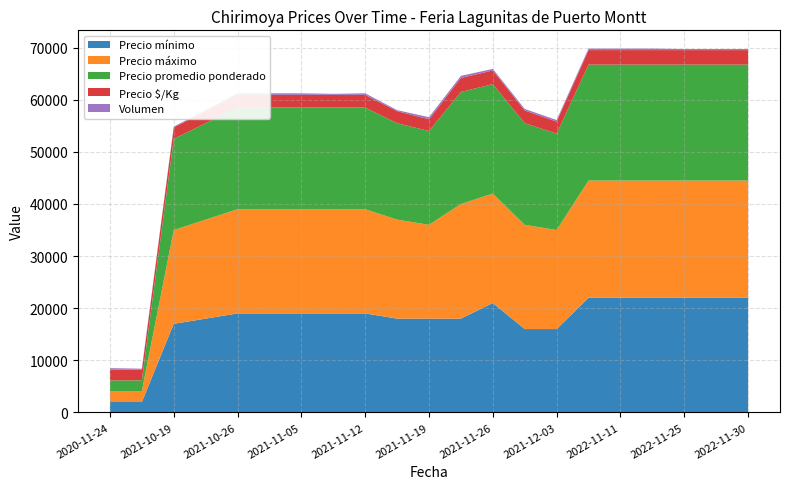

Reading left to right, transcribe all the data shown in this chart.

Precio mínimo: 2020-11-24=2000	2020-11-27=2000	2021-10-19=17000	2021-10-22=18000	2021-10-26=19000	2021-10-29=19000	2021-11-05=19000	2021-11-09=19000	2021-11-12=19000	2021-11-16=18000	2021-11-19=18000	2021-11-23=18000	2021-11-26=21000	2021-11-30=16000	2021-12-03=16000	2022-11-08=22000	2022-11-11=22000	2022-11-15=22000	2022-11-25=22000	2022-11-29=22000	2022-11-30=22000
Precio máximo: 2020-11-24=2100	2020-11-27=2100	2021-10-19=18000	2021-10-22=19000	2021-10-26=20000	2021-10-29=20000	2021-11-05=20000	2021-11-09=20000	2021-11-12=20000	2021-11-16=19000	2021-11-19=18000	2021-11-23=22000	2021-11-26=21000	2021-11-30=20000	2021-12-03=19000	2022-11-08=22500	2022-11-11=22500	2022-11-15=22500	2022-11-25=22500	2022-11-29=22500	2022-11-30=22500
Precio promedio ponderado: 2020-11-24=2050	2020-11-27=2050	2021-10-19=17500	2021-10-22=18500	2021-10-26=19556	2021-10-29=19500	2021-11-05=19500	2021-11-09=19500	2021-11-12=19500	2021-11-16=18500	2021-11-19=18000	2021-11-23=21500	2021-11-26=21000	2021-11-30=19500	2021-12-03=18500	2022-11-08=22250	2022-11-11=22250	2022-11-15=22250	2022-11-25=22250	2022-11-29=22250	2022-11-30=22250
Precio $/Kg: 2020-11-24=2050	2020-11-27=2050	2021-10-19=2188	2021-10-22=2312	2021-10-26=2444	2021-10-29=2438	2021-11-05=2438	2021-11-09=2438	2021-11-12=2438	2021-11-16=2312	2021-11-19=2250	2021-11-23=2688	2021-11-26=2625	2021-11-30=2438	2021-12-03=2312	2022-11-08=2781	2022-11-11=2781	2022-11-15=2781	2022-11-25=2781	2022-11-29=2781	2022-11-30=2781
Volumen: 2020-11-24=300	2020-11-27=200	2021-10-19=160	2021-10-22=200	2021-10-26=270	2021-10-29=300	2021-11-05=300	2021-11-09=200	2021-11-12=300	2021-11-16=200	2021-11-19=400	2021-11-23=400	2021-11-26=300	2021-11-30=300	2021-12-03=300	2022-11-08=300	2022-11-11=300	2022-11-15=300	2022-11-25=200	2022-11-29=200	2022-11-30=200